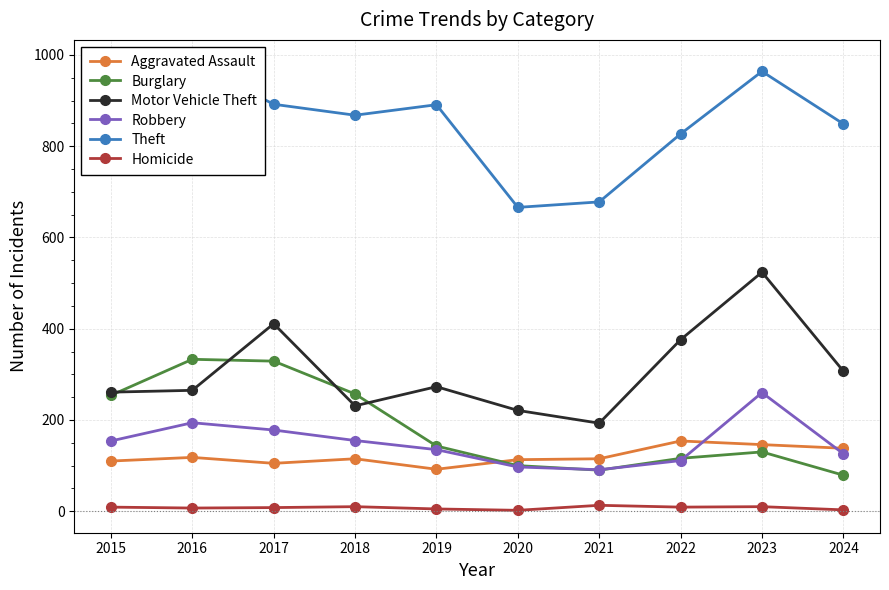

What are all the series names shown in the legend?

Aggravated Assault, Burglary, Motor Vehicle Theft, Robbery, Theft, Homicide